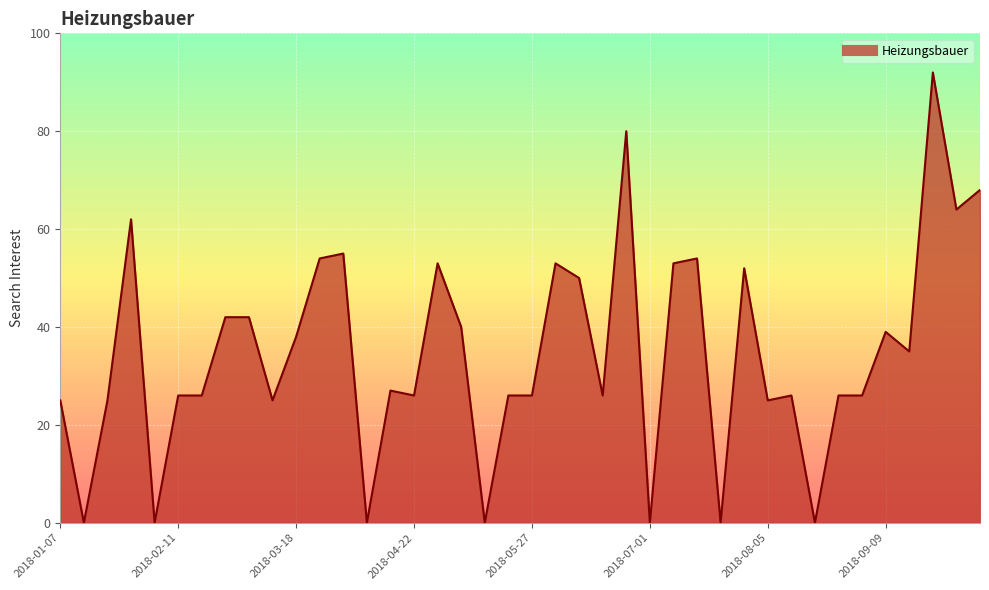

What is the greatest value displayed?

92